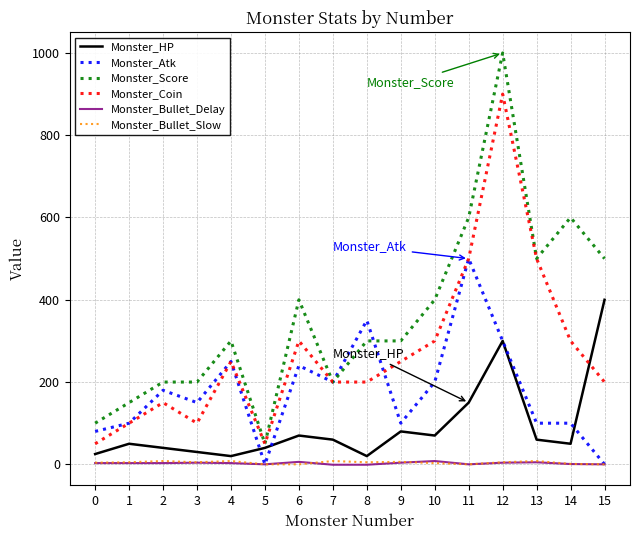

What is the difference between the Monster_Atk values at 3 and 1?

50.0